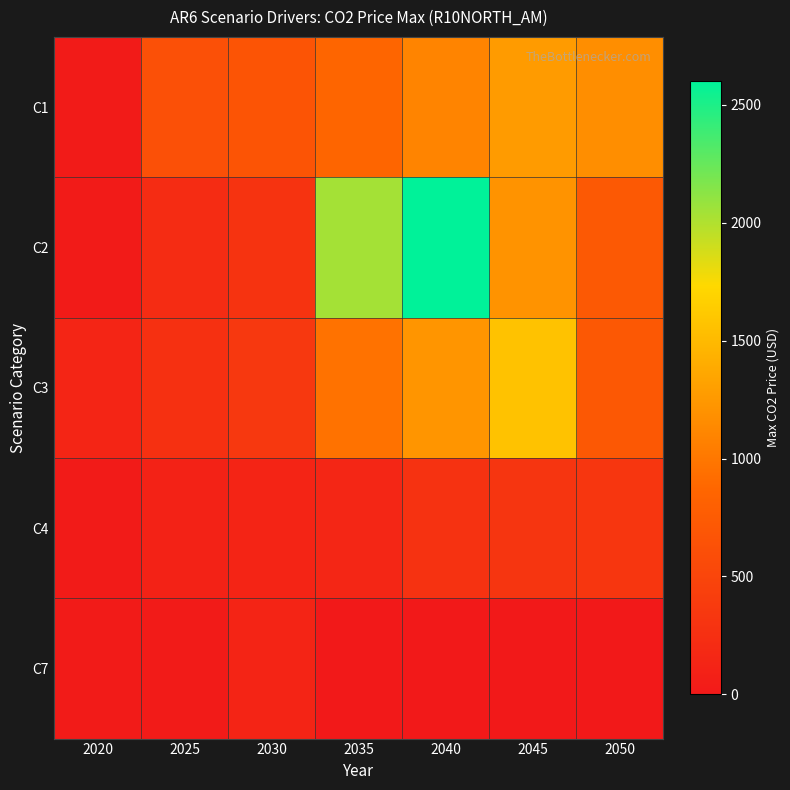

Reading left to right, what are all the values shown in this chart?

C1: 2020=27.0	2025=626.5	2030=673.5	2035=859.5	2040=1097.0	2045=1269.9	2050=1170.3
C2: 2020=26.8	2025=220.0	2030=293.4	2035=2037.1	2040=2600.0	2045=1213.1	2050=729.7
C3: 2020=138.4	2025=260.4	2030=347.2	2035=960.6	2040=1226.0	2045=1564.8	2050=712.1
C4: 2020=26.8	2025=107.2	2030=128.4	2035=148.6	2040=283.3	2045=319.4	2050=331.7
C7: 2020=27.0	2025=25.2	2030=129.0	2035=0.0	2040=0.0	2045=0.0	2050=0.0